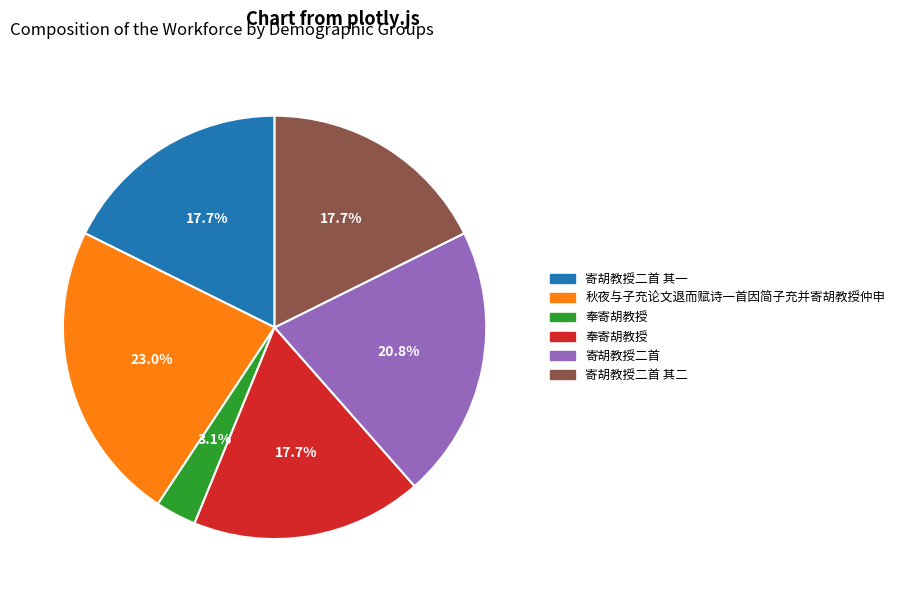

Count the number of slices in the pie.

6